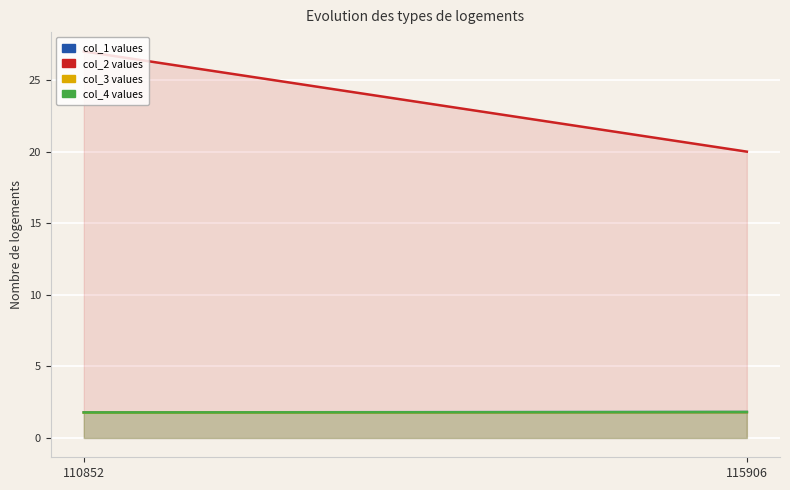

What are all the series names shown in the legend?

col_1, col_2, col_3, col_4